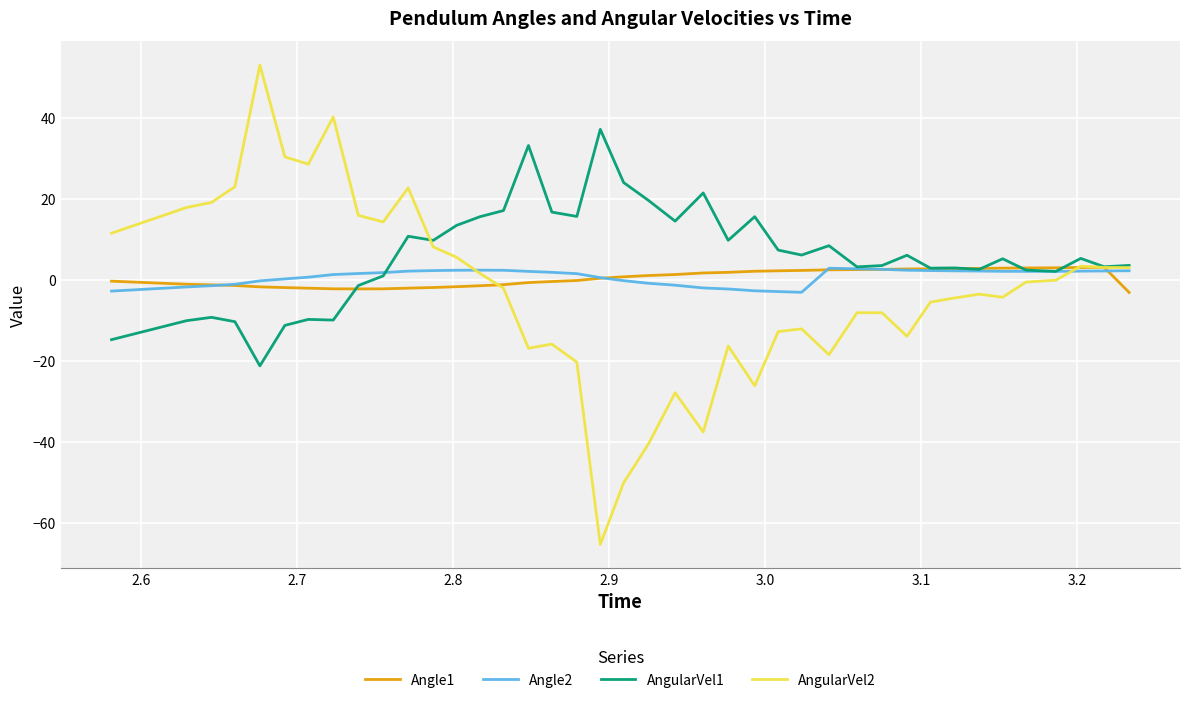

Which series has the widest spread of values?

AngularVel2